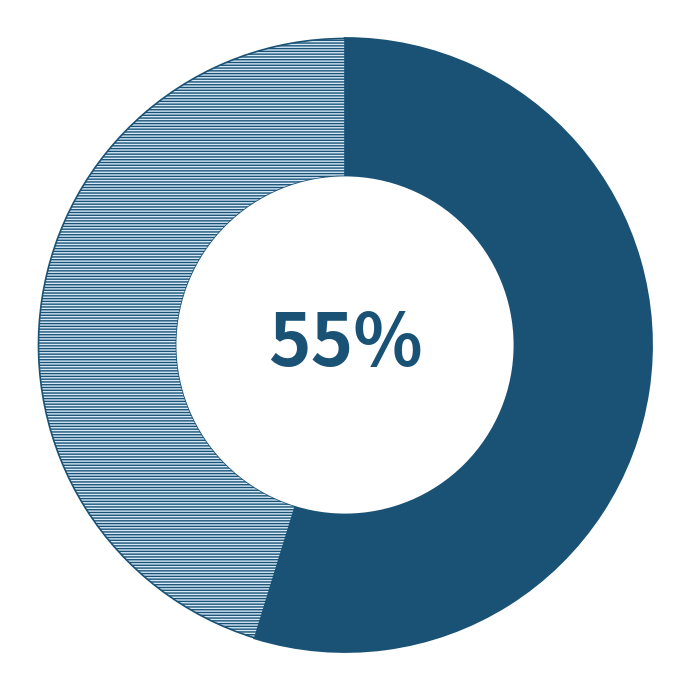

Is there any slice that represents more than half of the pie?

Yes